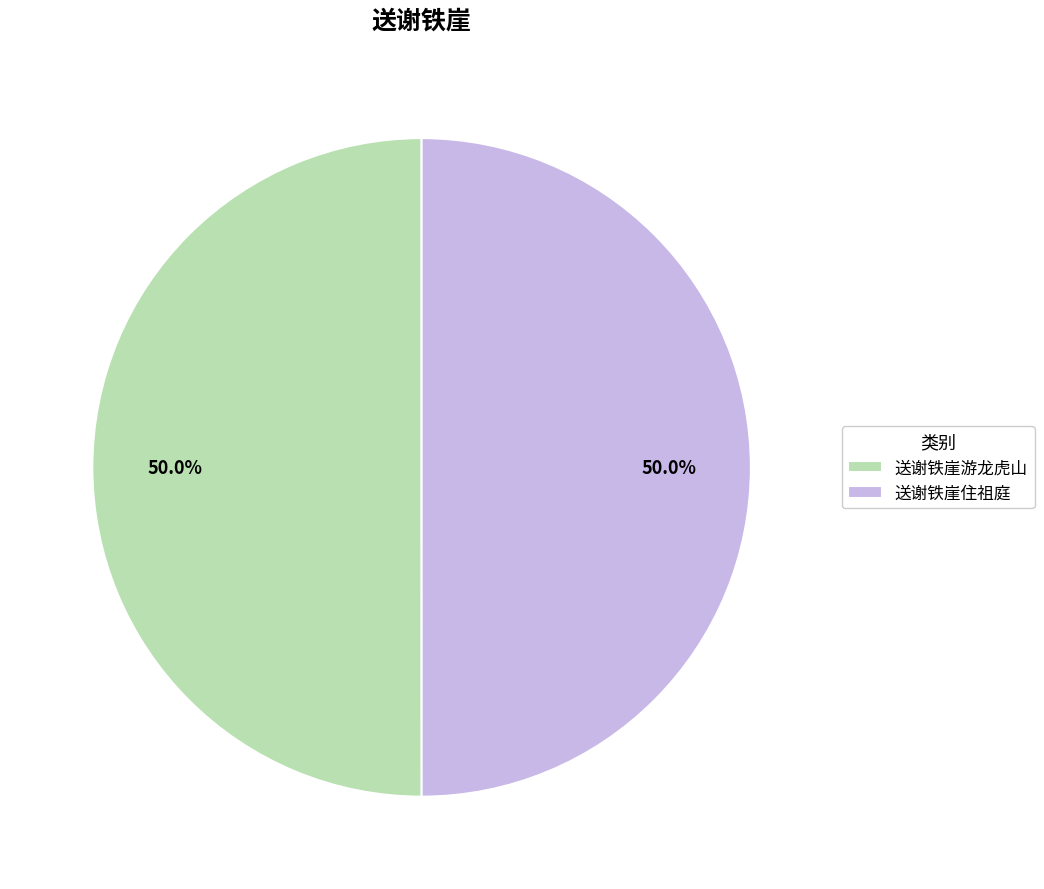

What is the ratio of the value at 送谢铁崖住祖庭 to the value at 送谢铁崖游龙虎山?

1.0